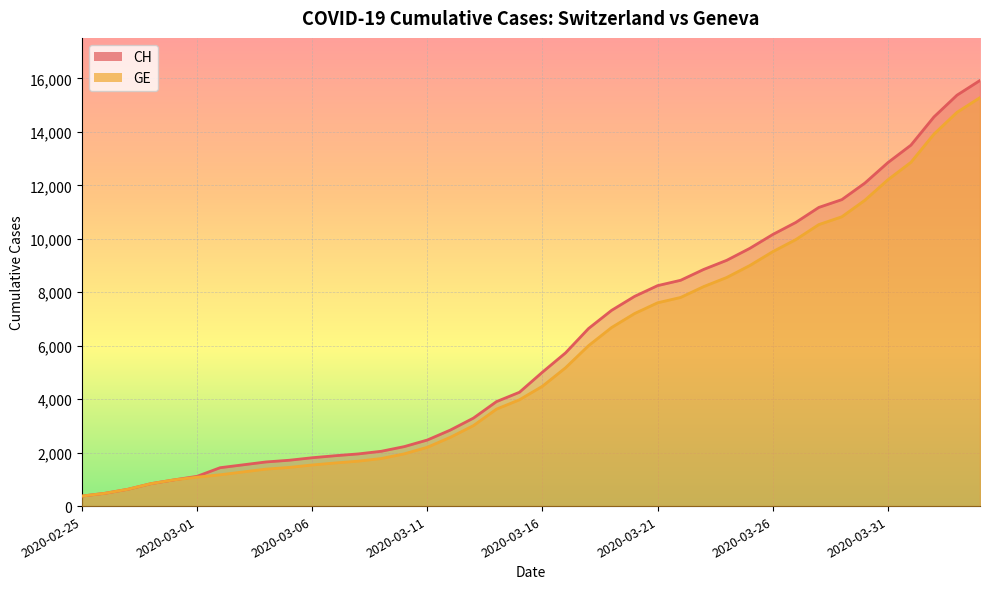

What is the minimum value shown in the chart?

375